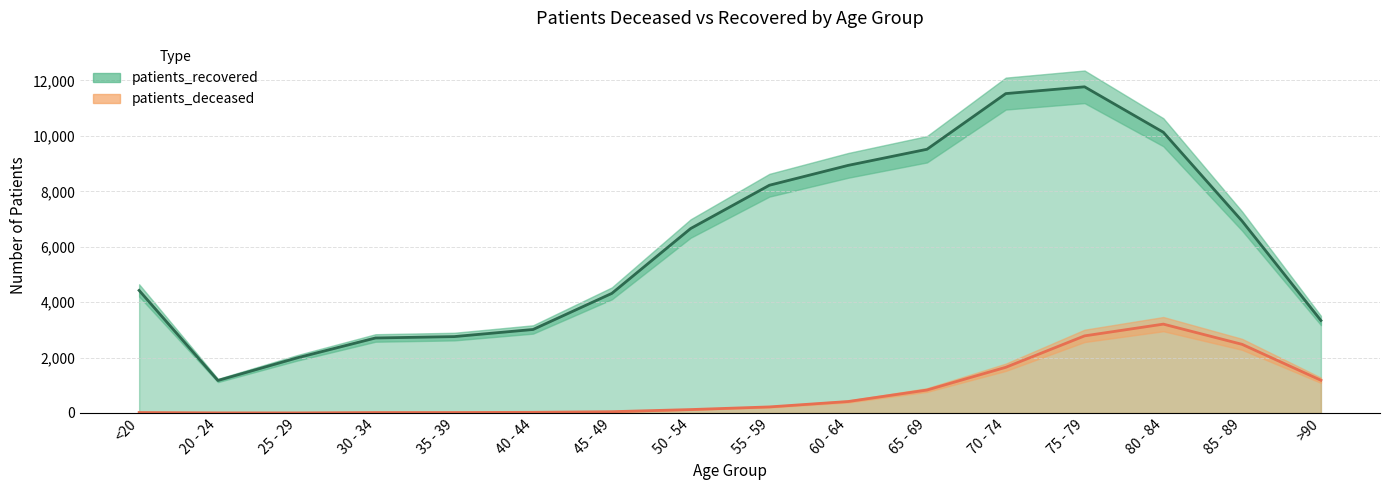

Where is the first local maximum for patients_deceased?

80 - 84